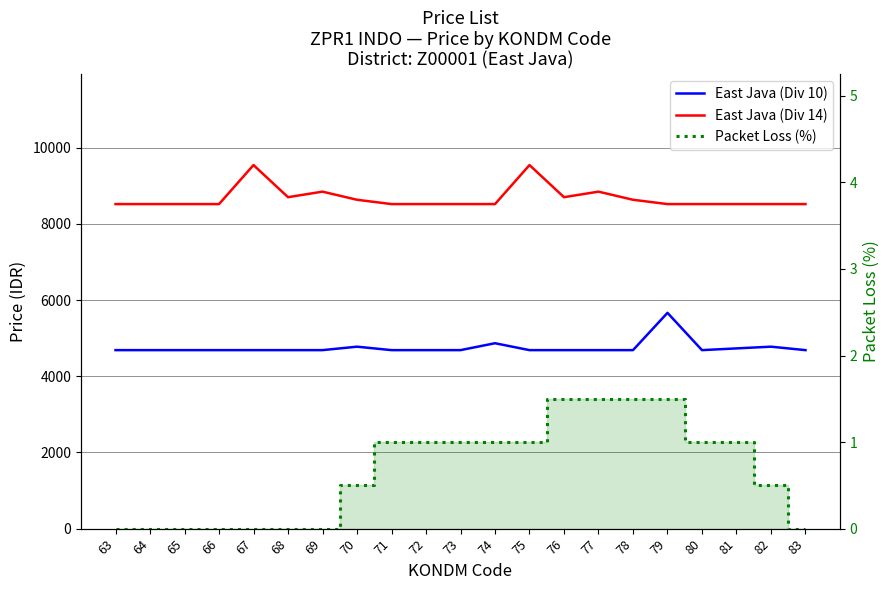

True or false: Packet Loss (%) and East Java (Div 10) intersect in this chart.

False